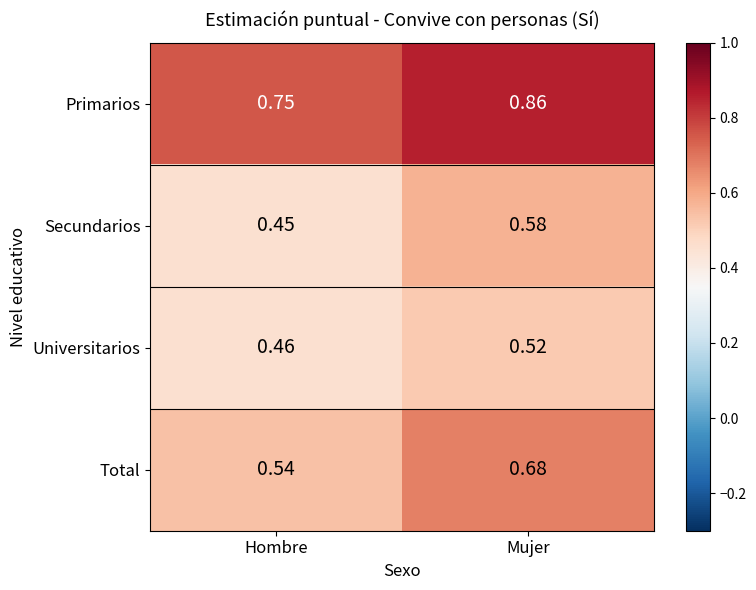

Which label corresponds to the smallest value in the chart?

Hombre